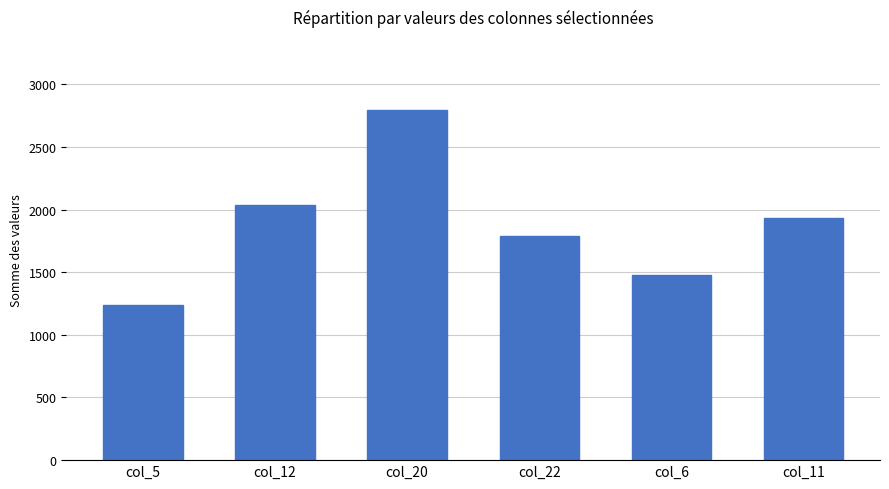

True or false: the data shows 2039 at col_12.

True